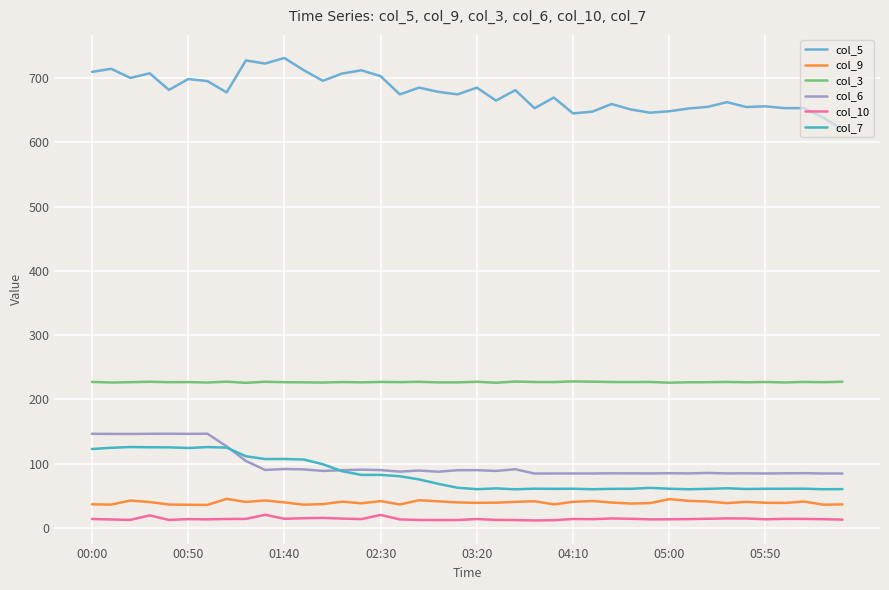

True or false: col_7 and col_5 intersect in this chart.

False